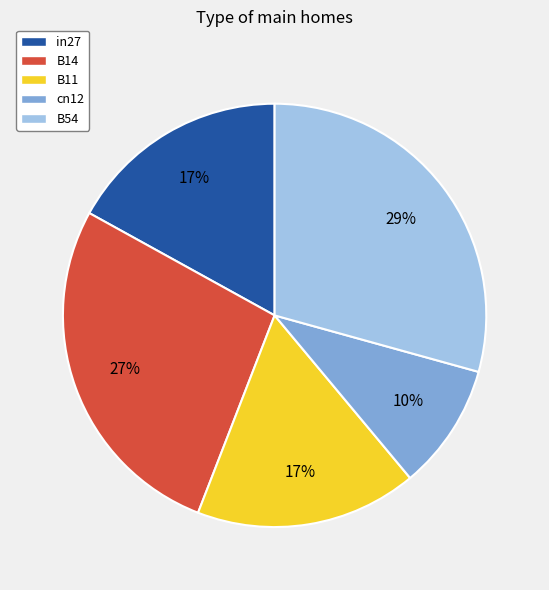

The B11 slice represents 17% of the pie. True or false?

True